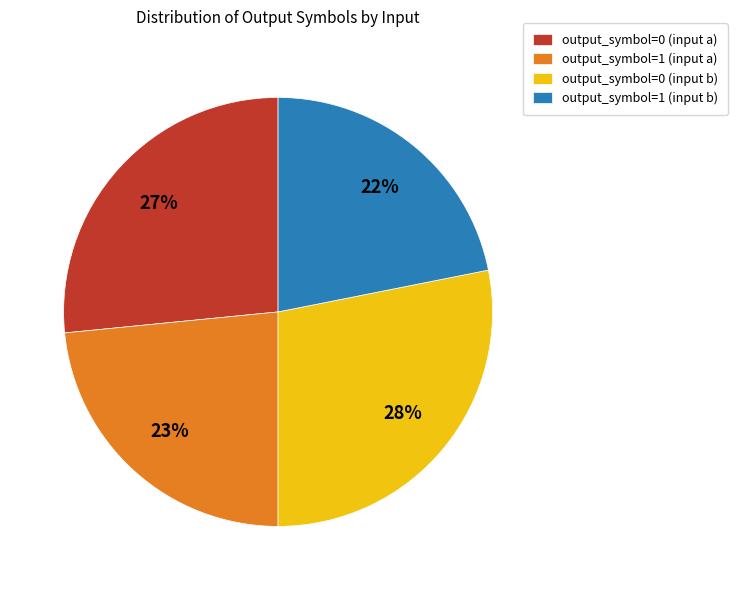

What is the smallest slice in the pie chart?

output_symbol=1 (input b)